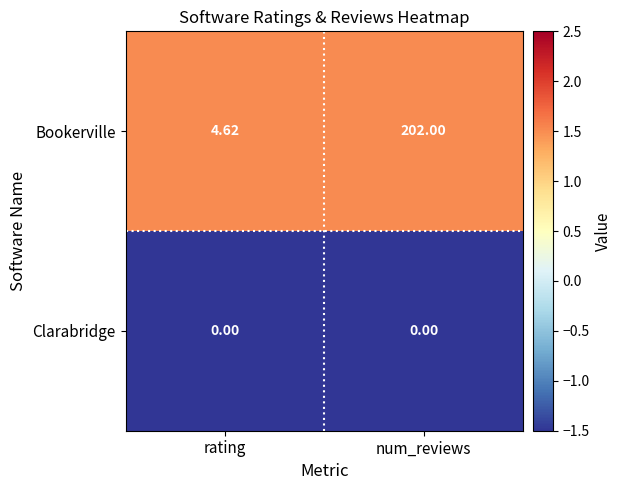

Rank the series at num_reviews from highest to lowest value.

Bookerville, Clarabridge